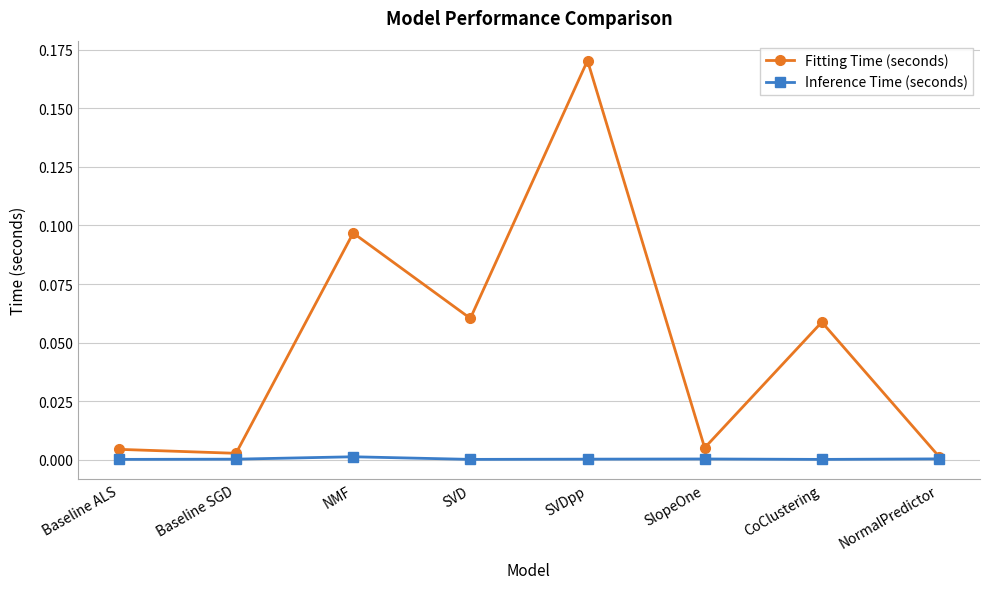

Is it true that Inference Time (seconds) equals 0.0 at Baseline SGD?

True